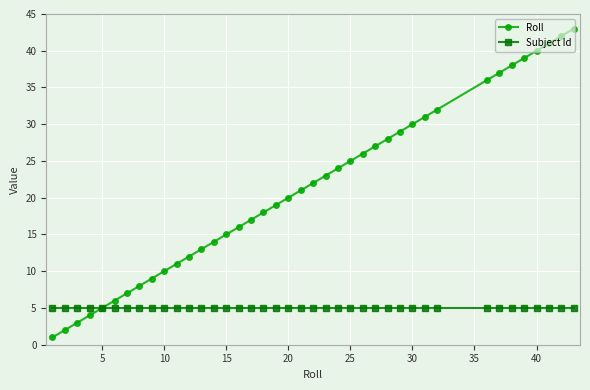

Which series has the largest range (max minus min)?

Roll